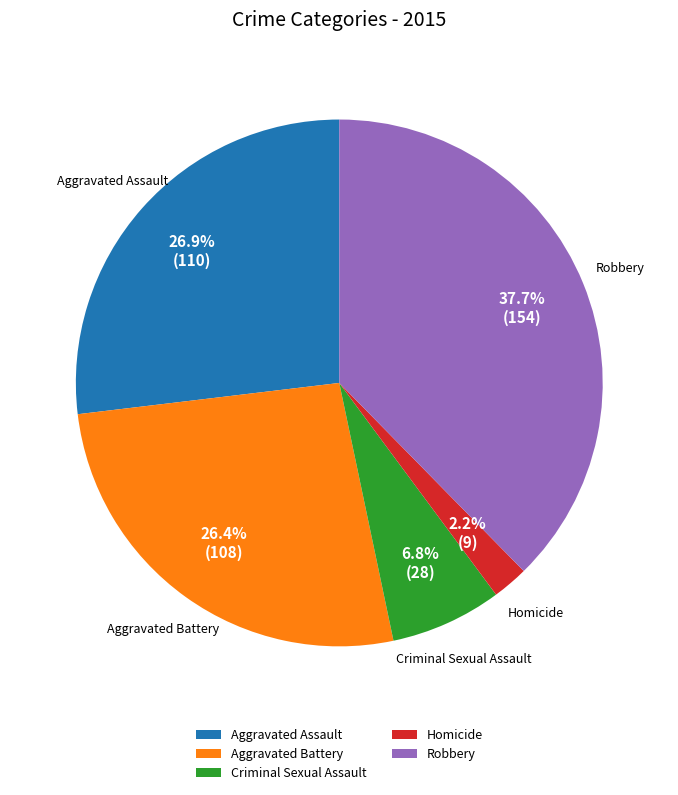

Does Robbery represent more than half of the total?

No